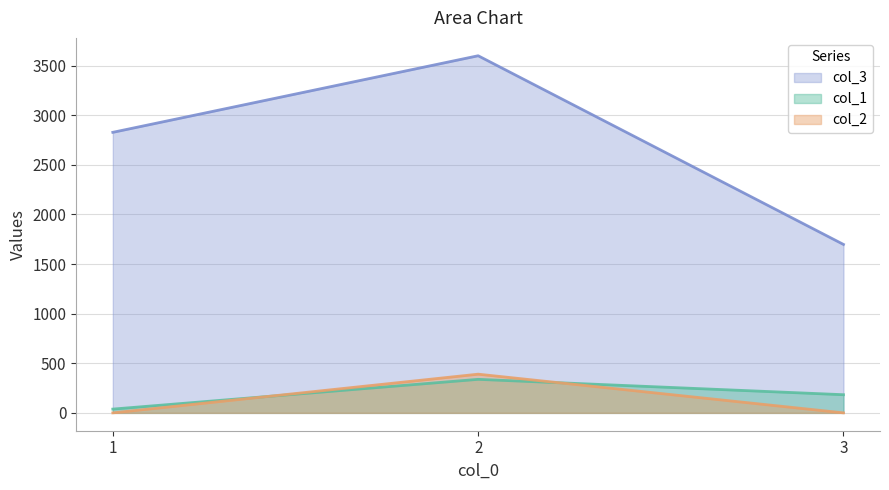

The value of col_1 at 1 is 57. True or false?

False